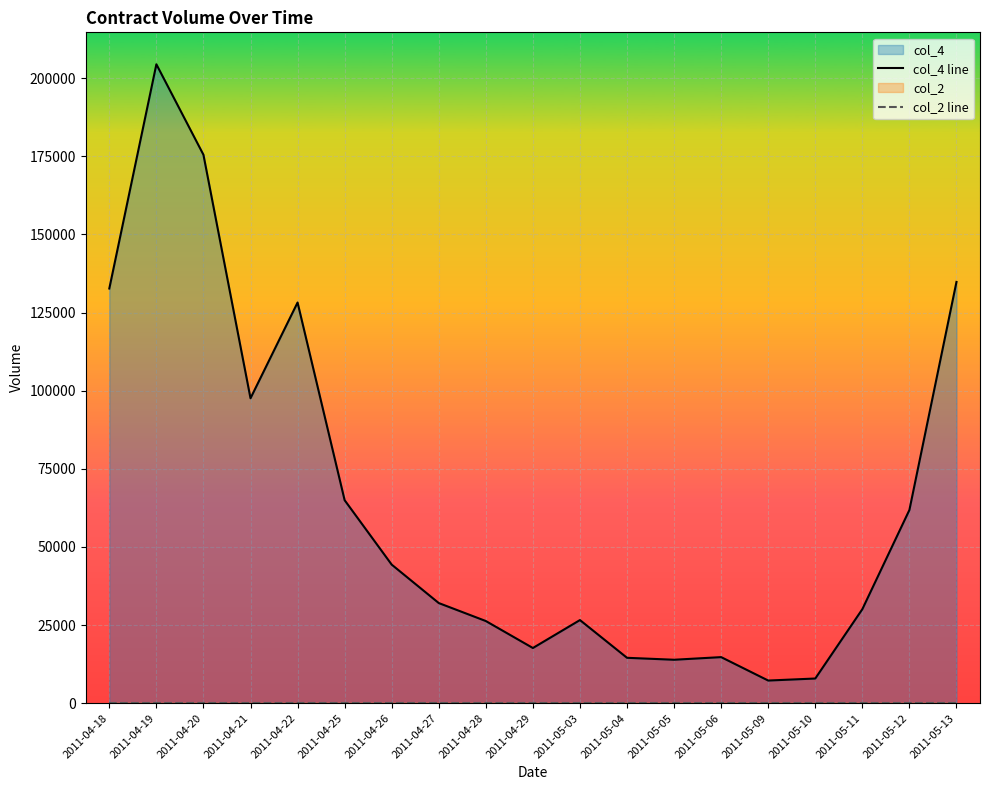

Is the value of col_2 line at 2011-05-04 greater than the value of col_4 line at 2011-05-10?

No